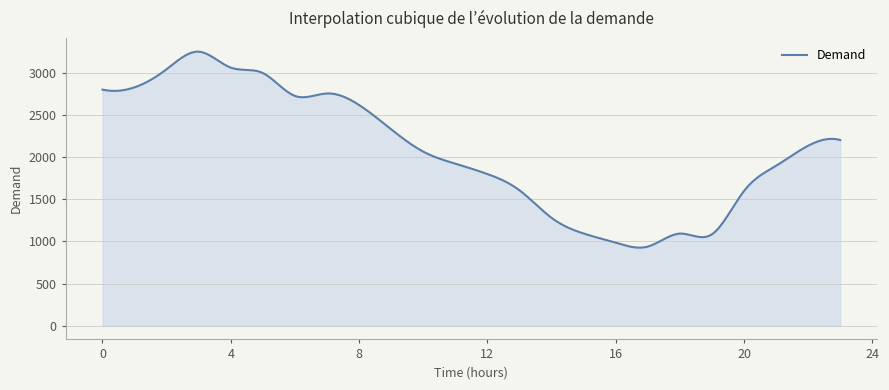

What is the difference between the maximum and minimum values?

2325.6